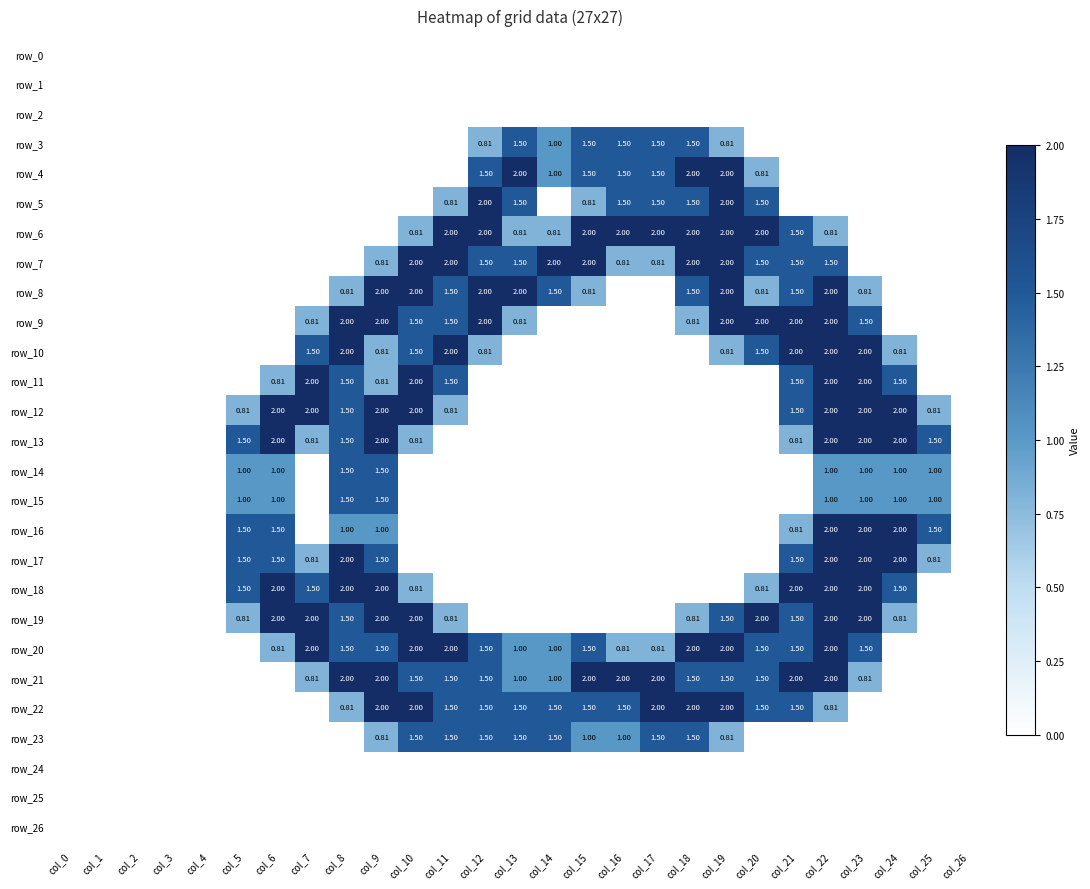

At which category is the sum across all series the highest?

col_22